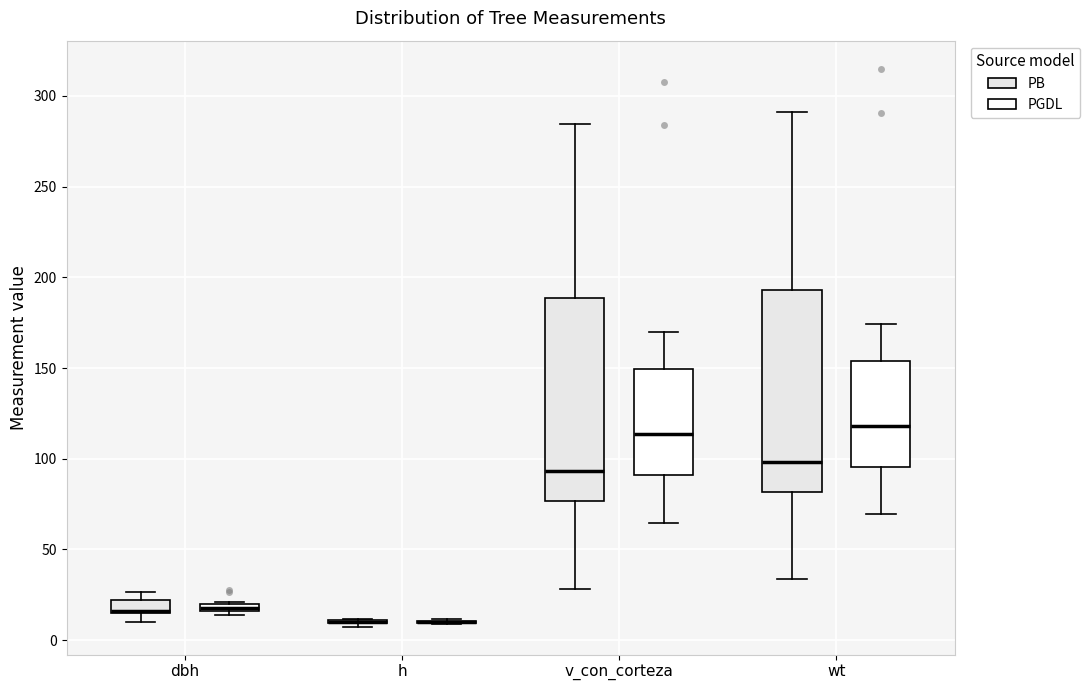

Where does the lower whisker of the box for v_con_corteza (PB) end on the y-axis? The values are not printed on the chart, so give them approximately, as read against the axis.

30